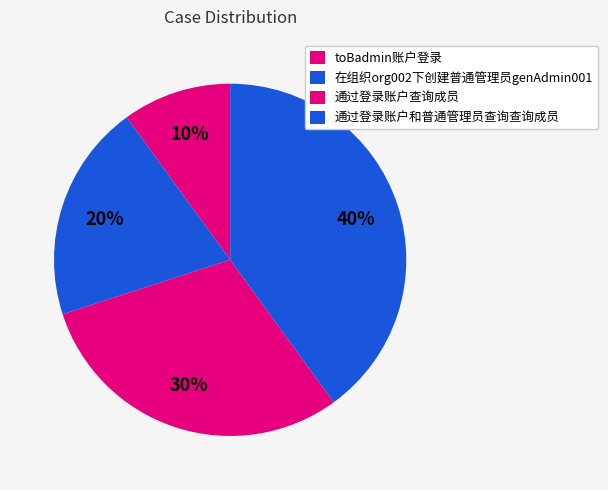

Is 通过登录账户查询成员 the majority of the pie?

No